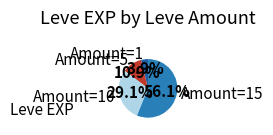

Does any single category account for the majority?

Yes